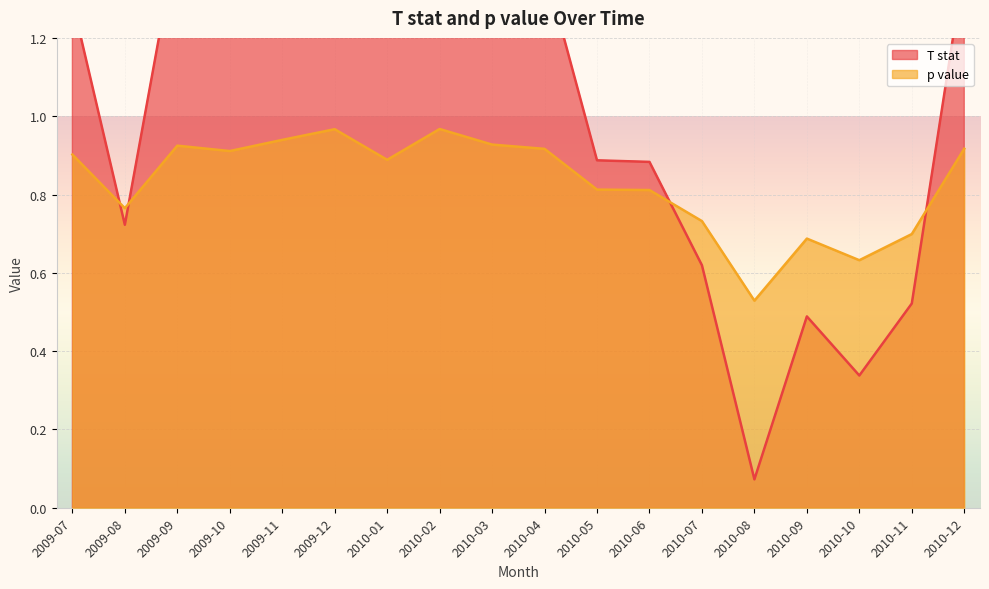

What is the label of the 5th point from the left?

2009-11